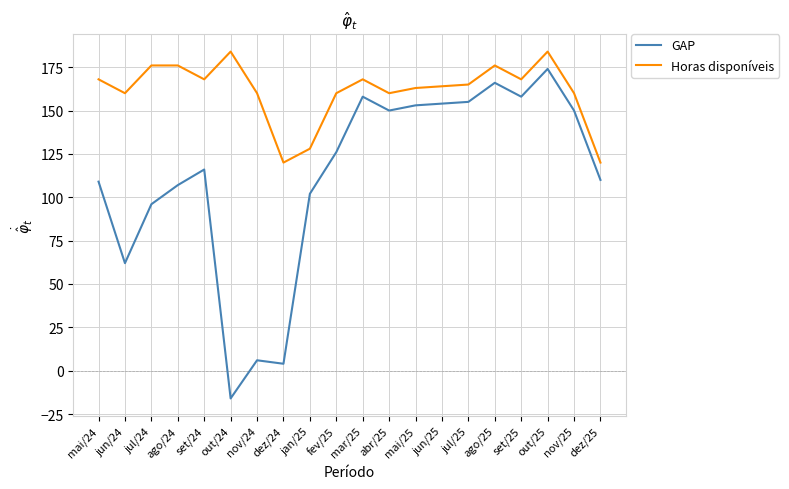

True or false: GAP and Horas disponíveis intersect in this chart.

False